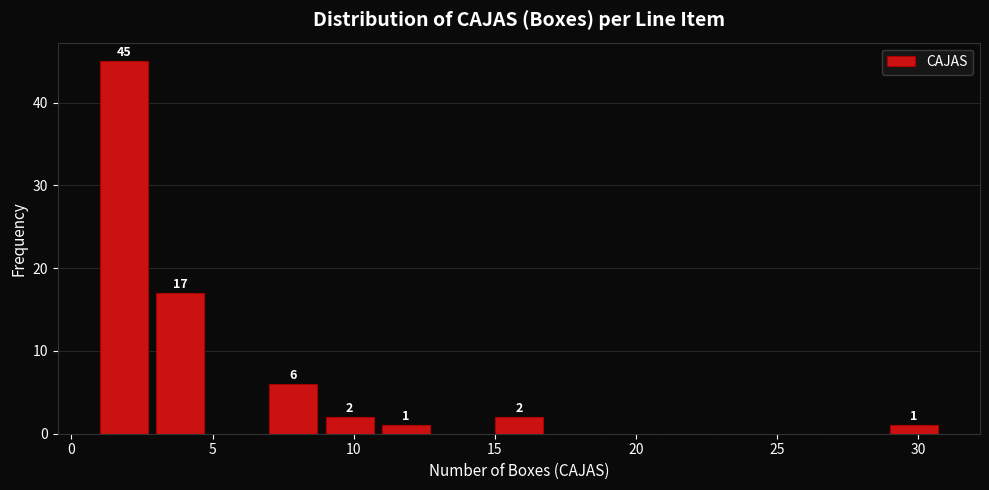

Over which range of the x-axis is the bar tallest?

1 to 3